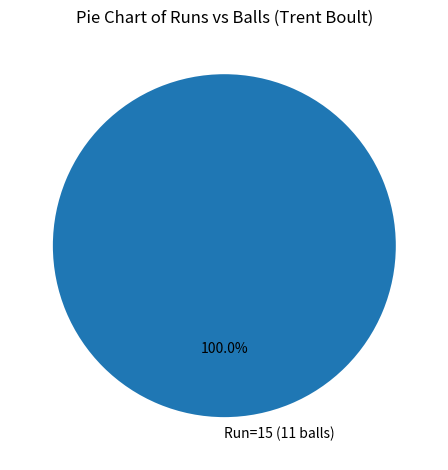

Which category accounts for the majority?

Run=15 (11 balls)